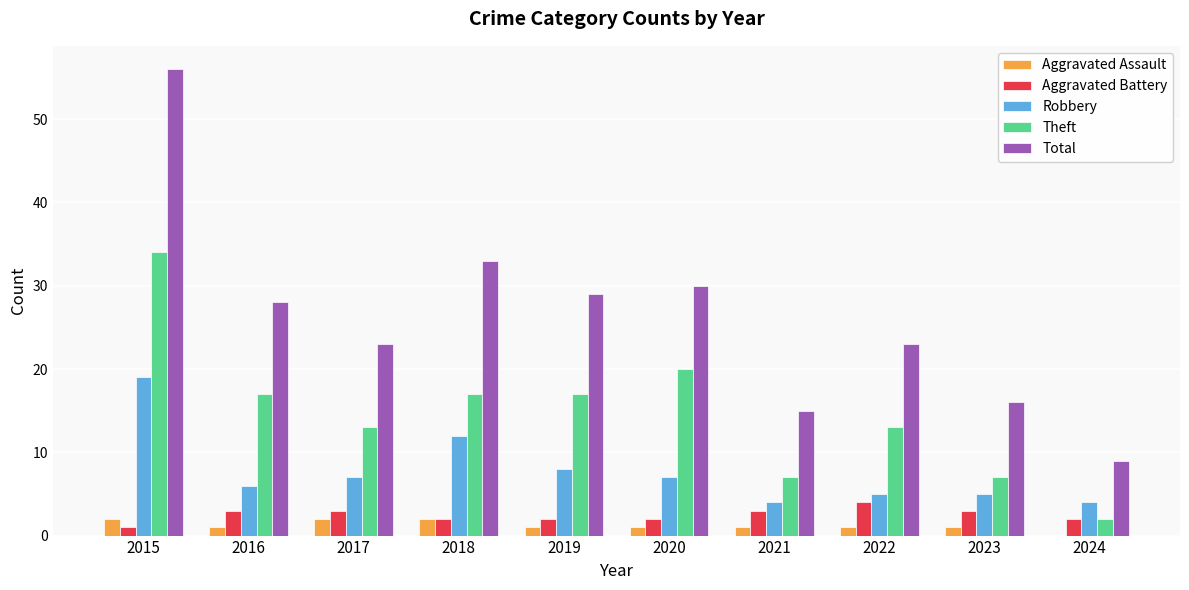

At which category is the sum across all series the highest?

2015